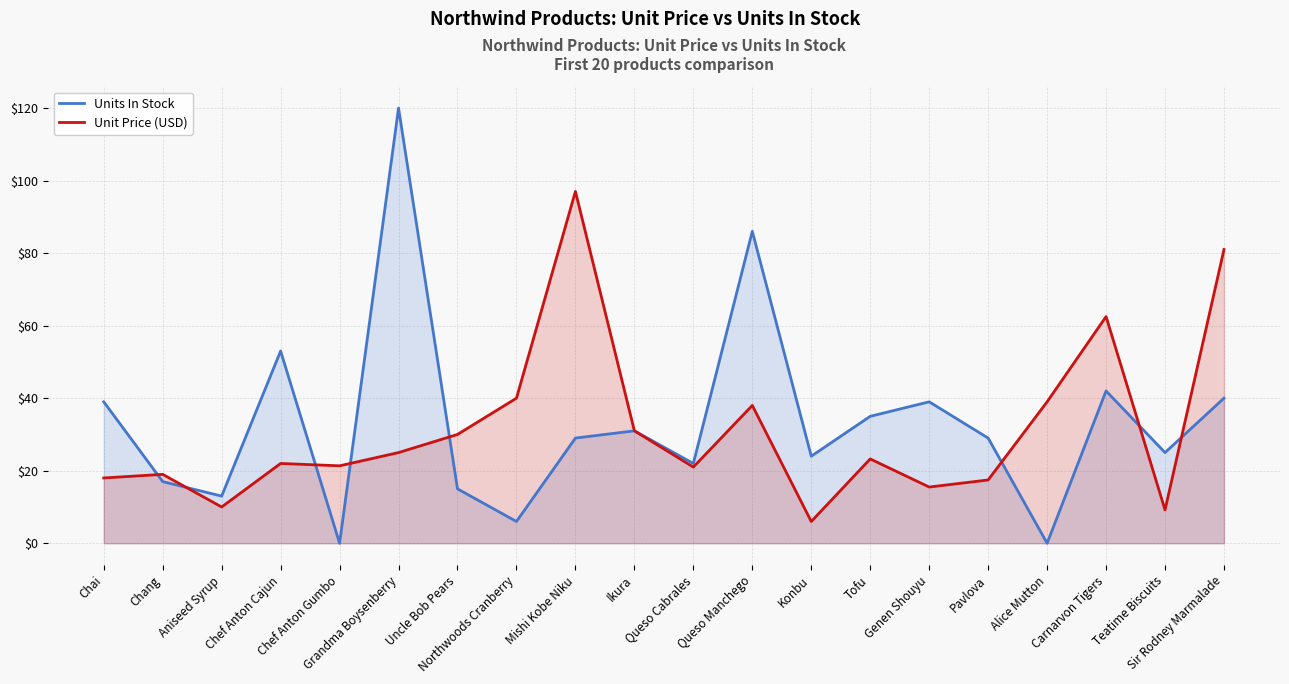

Reading right to left, list all the values displayed in this chart.

Units In Stock: 40.0	25.0	42.0	0.0	29.0	39.0	35.0	24.0	86.0	22.0	31.0	29.0	6.0	15.0	120.0	0.0	53.0	13.0	17.0	39.0
Unit Price (USD): 81.0	9.2	62.5	39.0	17.4	15.5	23.2	6.0	38.0	21.0	31.0	97.0	40.0	30.0	25.0	21.4	22.0	10.0	19.0	18.0